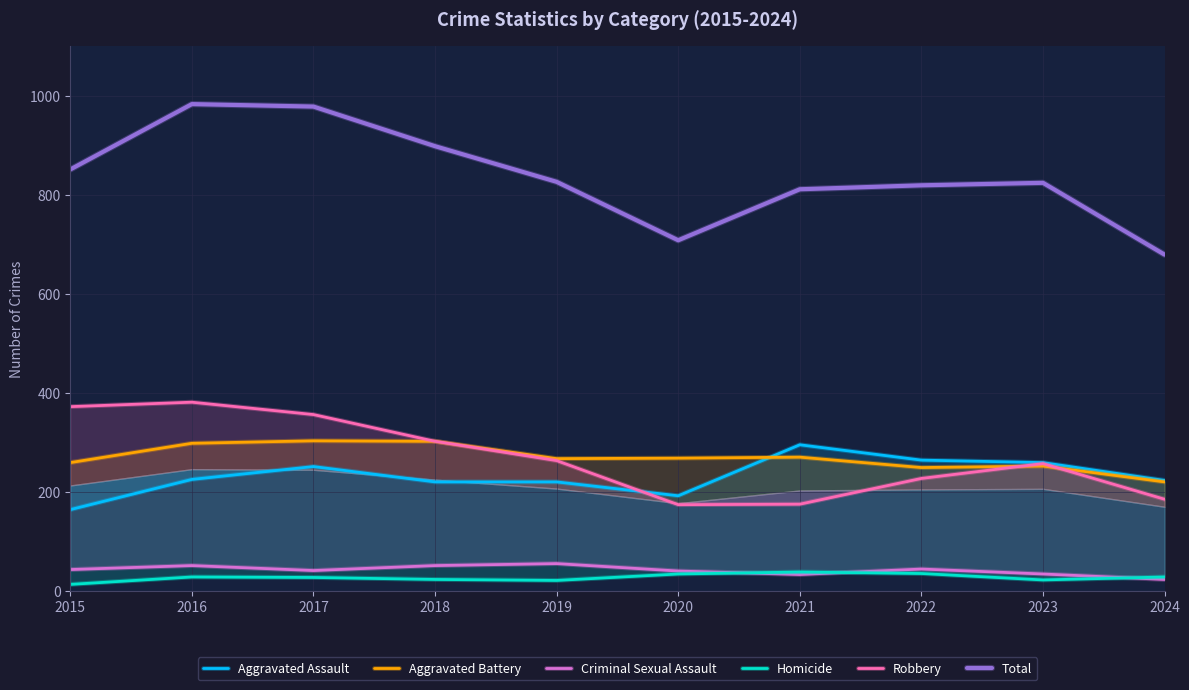

Reading left to right, extract all data points from this chart.

Aggravated Assault: 164	225	251	220	220	192	295	264	259	223
Aggravated Battery: 259	298	303	302	267	268	270	249	252	220
Criminal Sexual Assault: 43	51	41	51	55	40	33	44	34	23
Homicide: 13	28	27	23	21	34	38	35	22	28
Robbery: 372	381	356	302	263	174	175	227	257	185
Total: 851	983	978	898	826	708	811	819	824	679